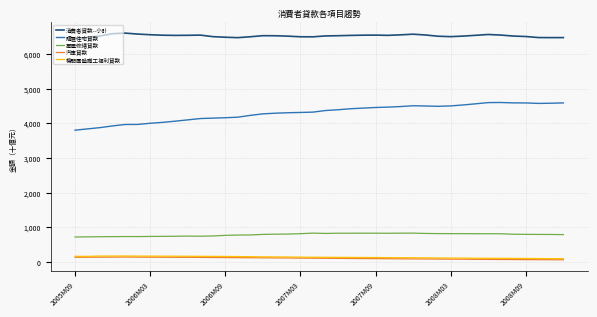

What are all the series names shown in the legend?

消費者貸款--小計, 購置住宅貸款, 房屋修繕貸款, 汽車貸款, 機關團體職工福利貸款